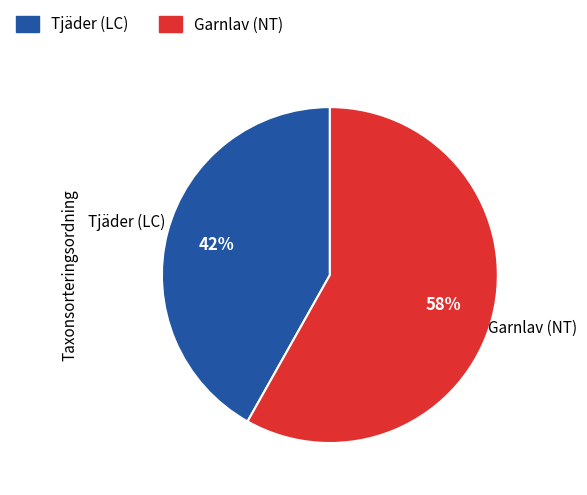

To the nearest percent, what is the difference between the Tjäder (LC) and Garnlav (NT) slice percentages?

16%